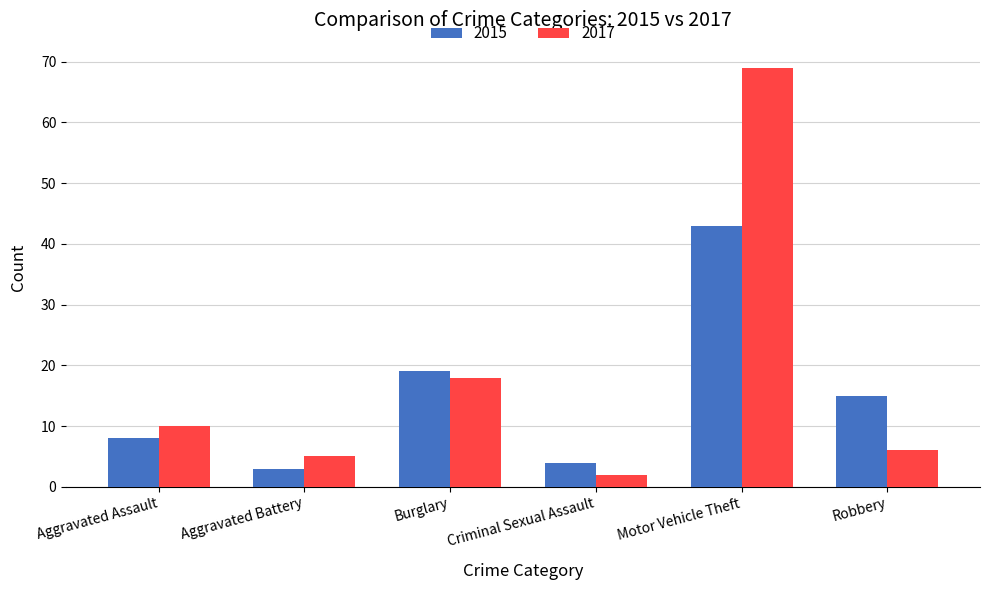

How many data points in 2015 are less than 15?

3